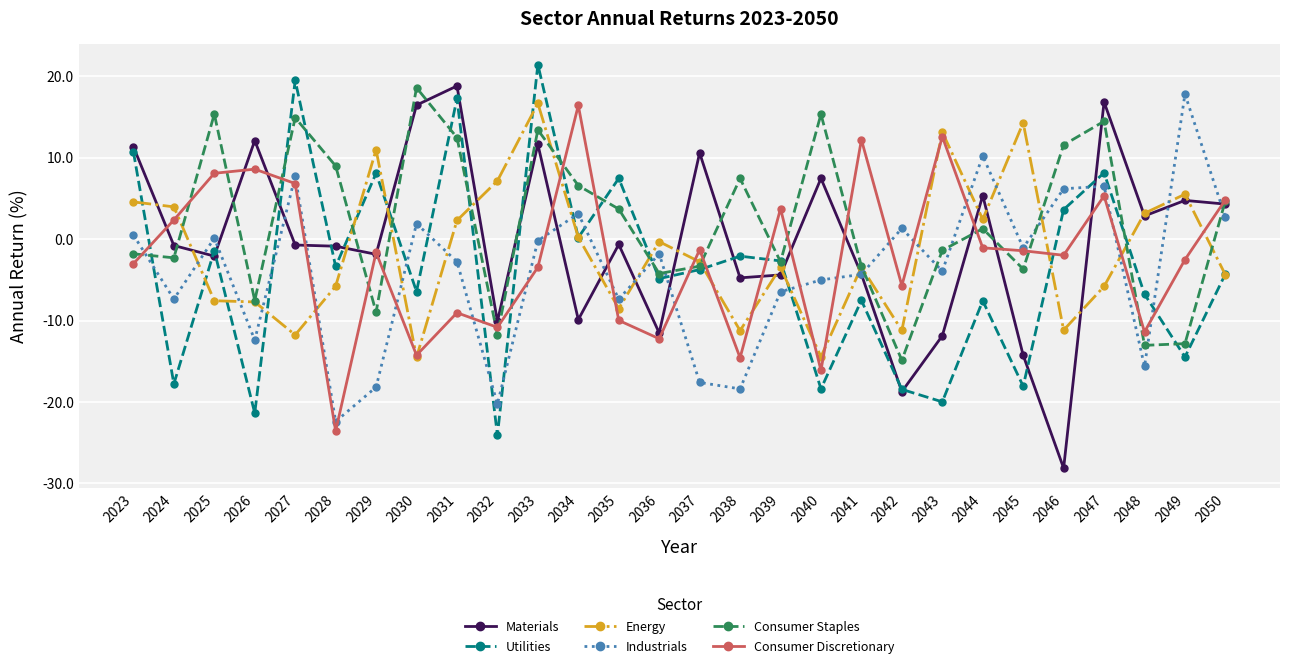

Between which two adjacent categories do Industrials and Energy first intersect?

2024 and 2025